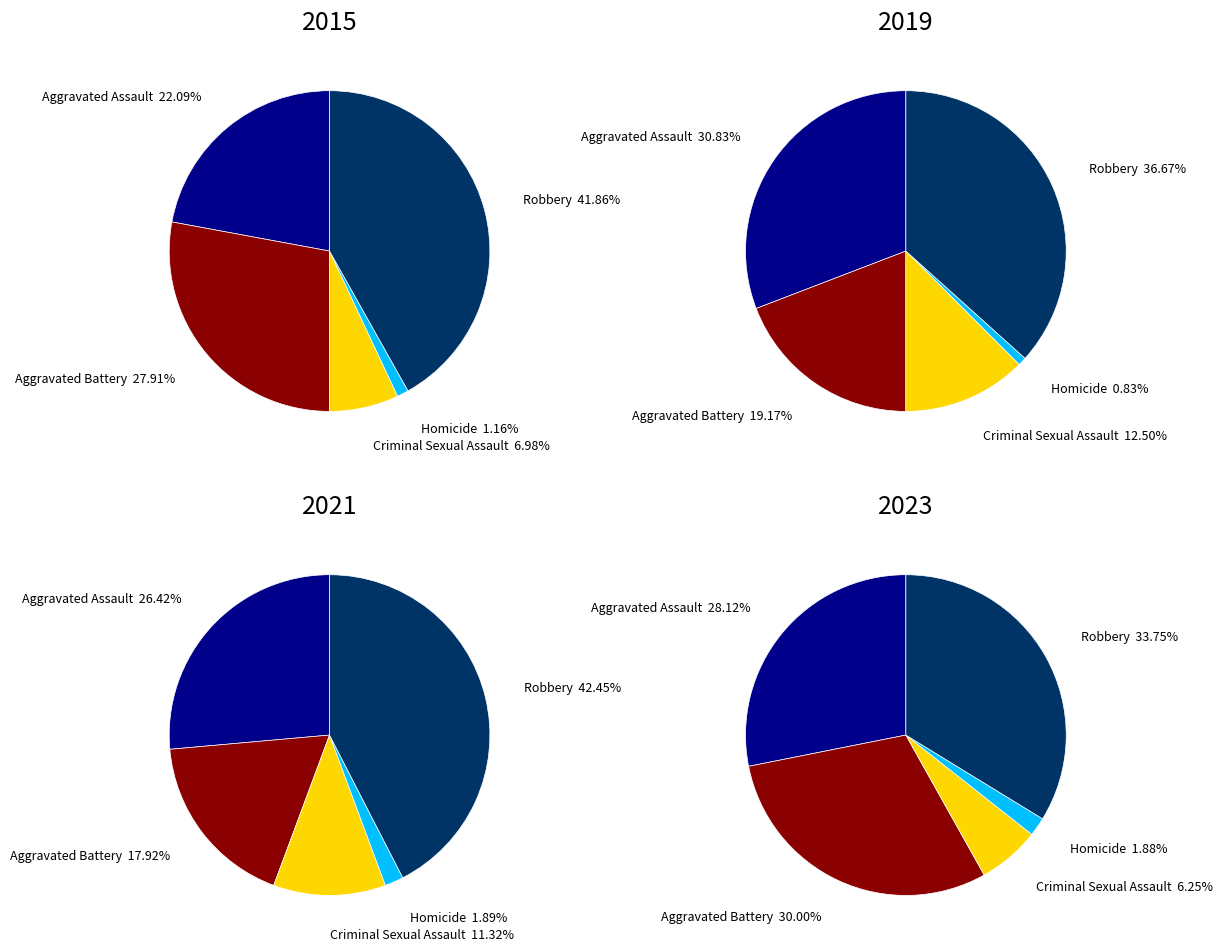

To the nearest percent, what is the difference between the largest and smallest slice percentages?

32%